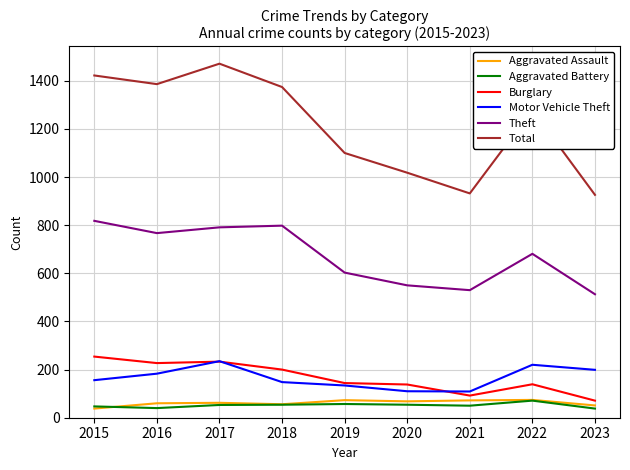

Which series has the largest total across all categories?

Total